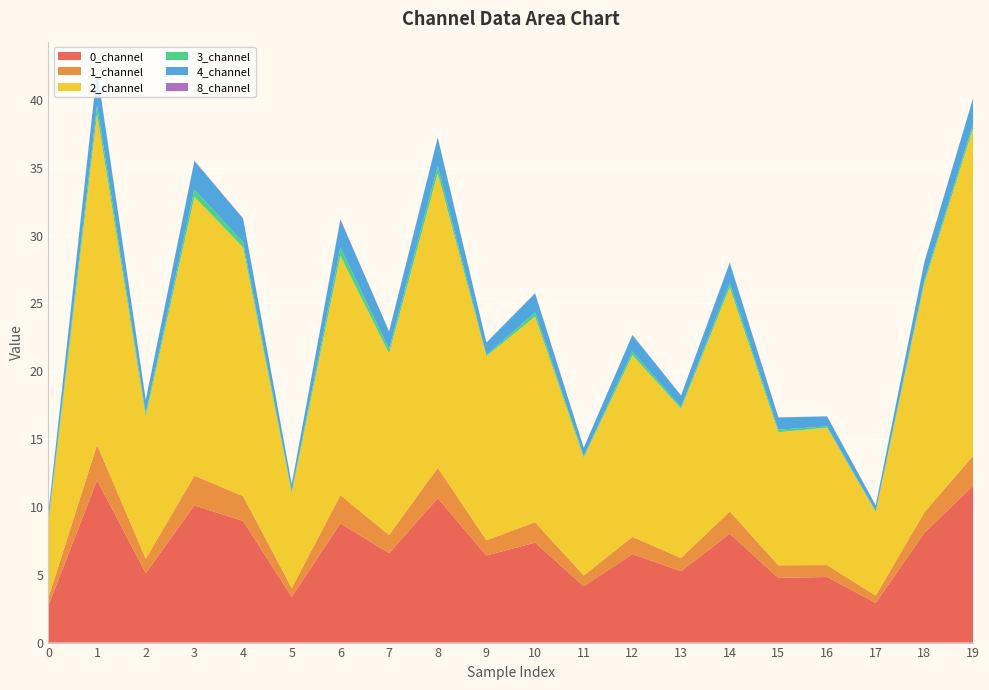

Reading left to right, transcribe all the data shown in this chart.

0_channel: 2.7	12.0	5.1	10.1	9.0	3.4	8.8	6.6	10.6	6.4	7.4	4.2	6.5	5.3	8.0	4.8	4.8	2.9	8.1	11.6
1_channel: 0.6	2.6	1.1	2.2	1.8	0.6	2.1	1.3	2.2	1.1	1.5	0.8	1.3	1.0	1.6	0.9	0.9	0.5	1.5	2.2
2_channel: 5.5	24.4	10.5	20.6	18.3	7.0	17.6	13.4	21.7	13.6	15.2	8.7	13.4	11.0	16.5	9.8	10.1	6.2	16.9	24.2
3_channel: 0.1	0.6	0.2	0.5	0.4	0.1	0.6	0.3	0.5	0.1	0.3	0.1	0.3	0.1	0.3	0.2	0.1	0.1	0.2	0.3
4_channel: 0.6	2.6	1.0	2.1	1.7	0.5	2.0	1.3	2.1	0.9	1.4	0.6	1.2	0.8	1.5	0.9	0.7	0.4	1.4	1.9
8_channel: 0.0	0.0	0.0	0.0	0.0	0.0	0.0	0.0	0.0	0.0	0.0	0.0	0.0	0.0	0.0	0.0	0.0	0.0	0.0	0.0